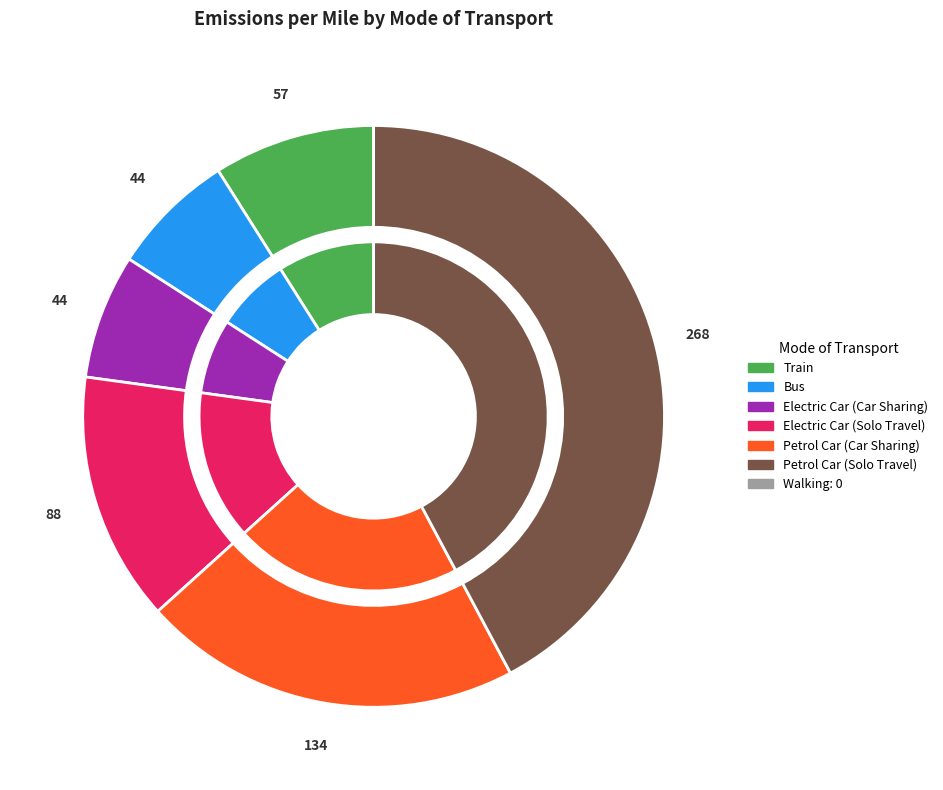

What percentage is the Bus slice, to the nearest percent?

7%